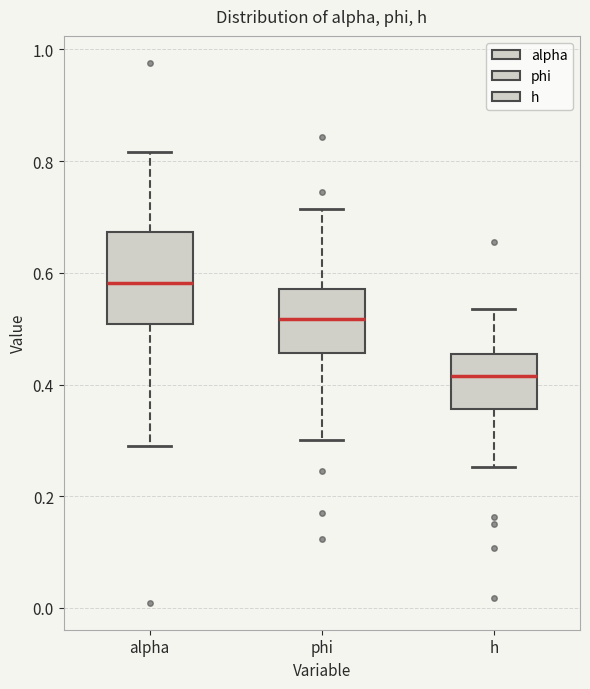

Reading left to right, read every box against the y-axis: the position of its median line, the range the box covers, and the ends of its whiskers. The values are not printed on the chart, so give them approximately, as read against the axis.

alpha: median 0.58, box 0.50 to 0.68, whiskers 0.30 to 0.82
phi: median 0.52, box 0.46 to 0.58, whiskers 0.30 to 0.72
h: median 0.42, box 0.36 to 0.46, whiskers 0.26 to 0.54